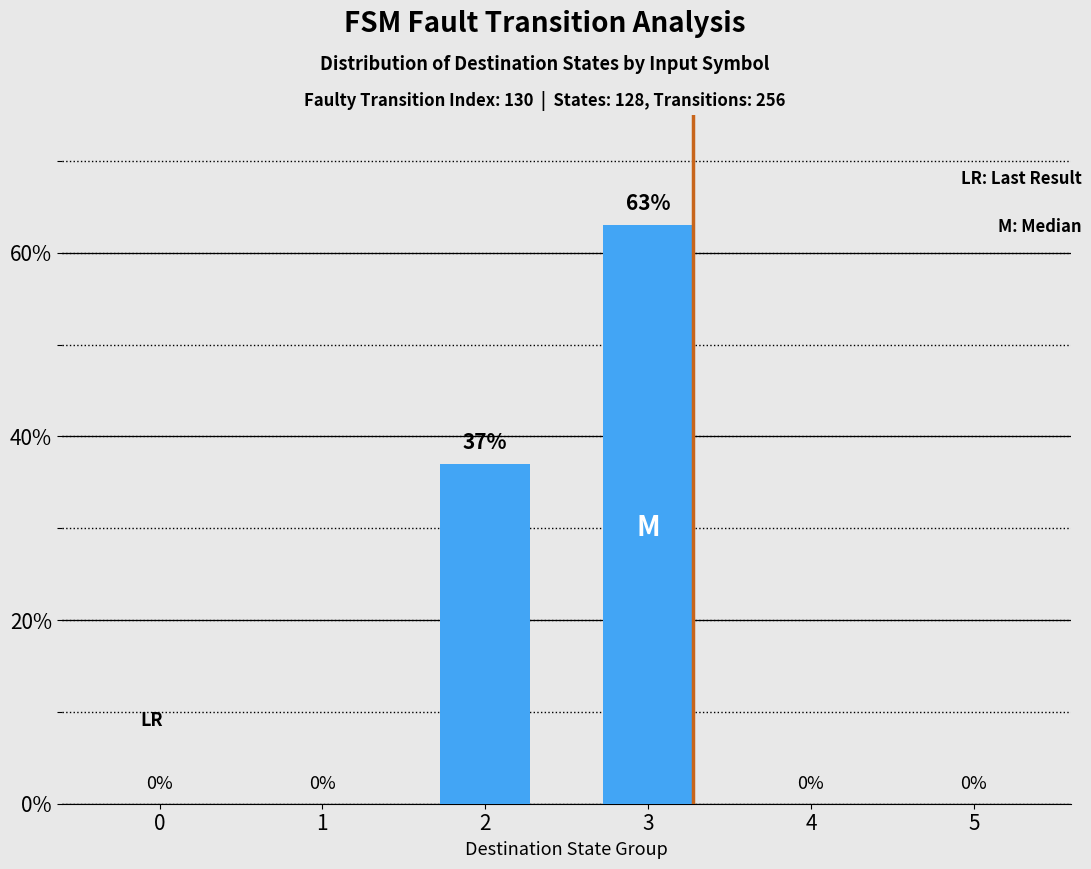

True or false: the data shows -27 at 5.

False